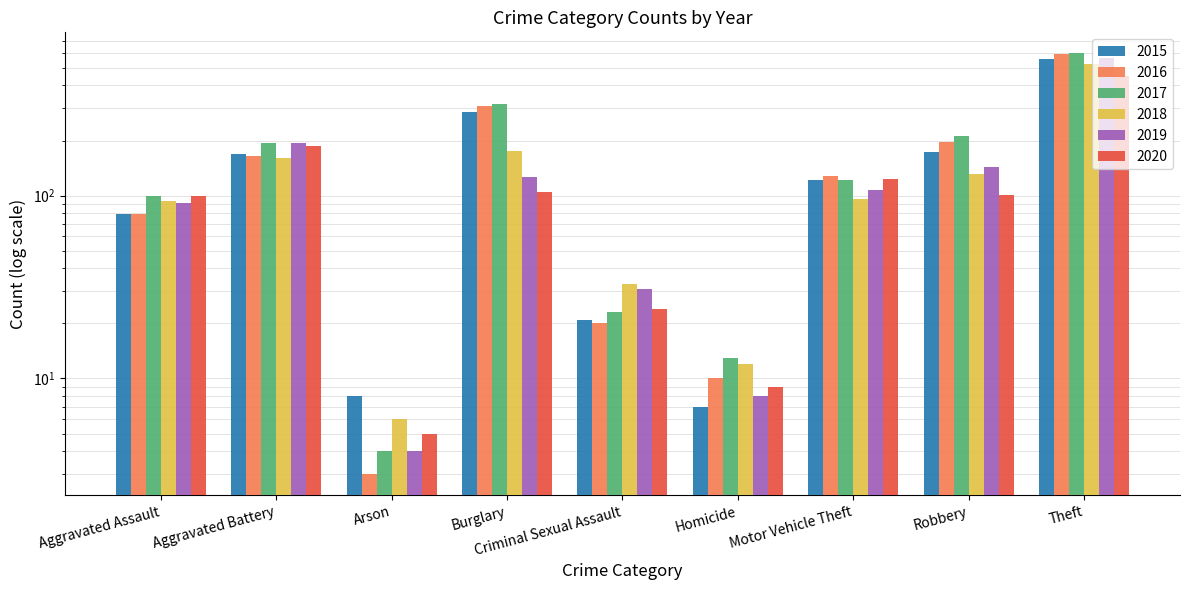

At which category does the chart reach its minimum across all series?

Arson